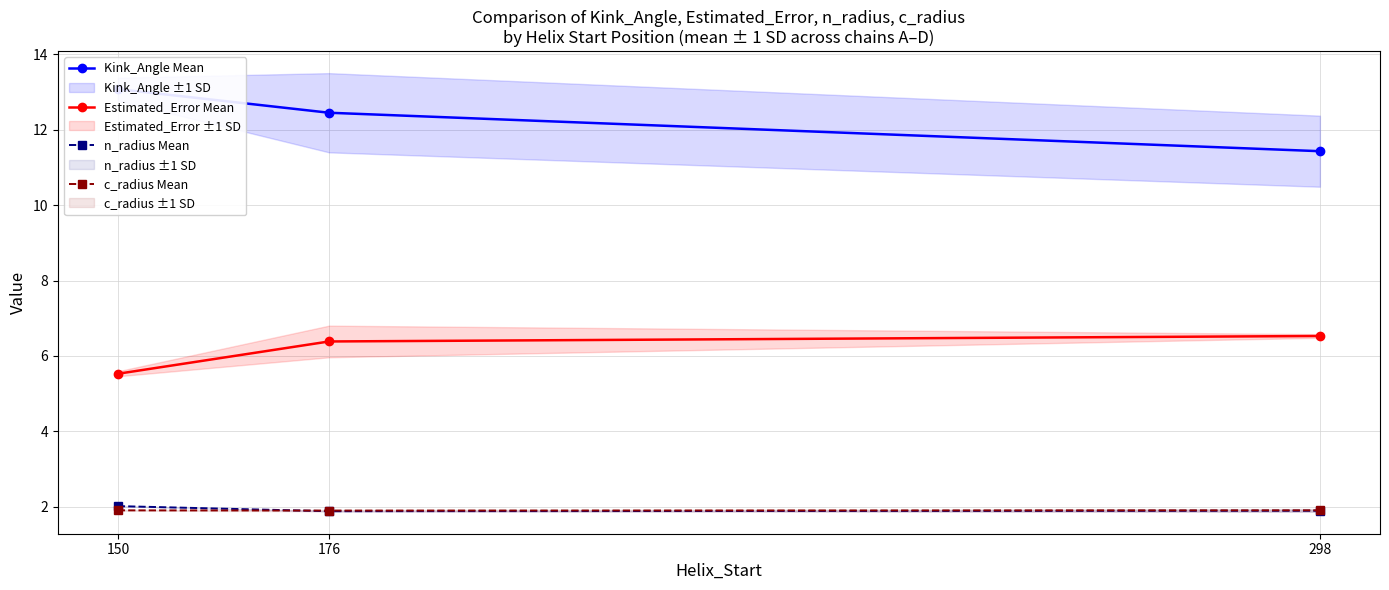

At 150, list the series in order from largest to smallest.

Kink_Angle Mean, Estimated_Error Mean, n_radius Mean, c_radius Mean